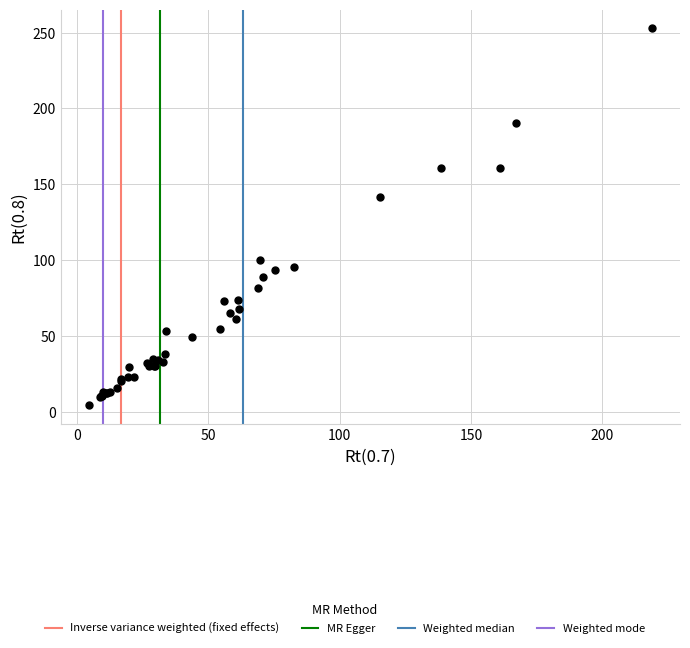

What Y value in the scatter plot is closest to 128?

141.3